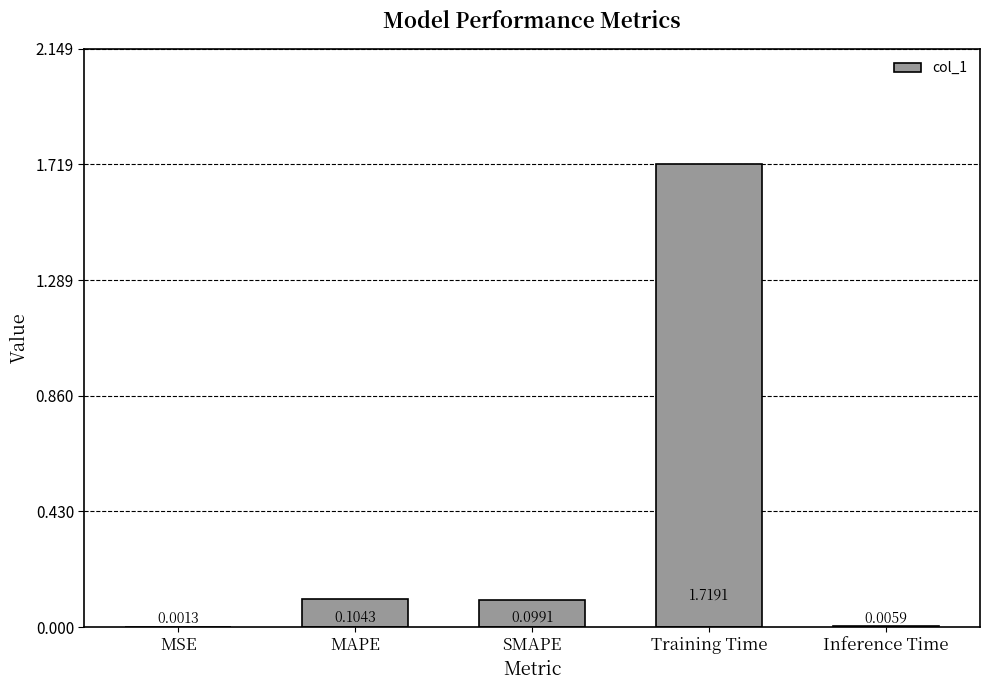

What is the sum of all values?

1.9